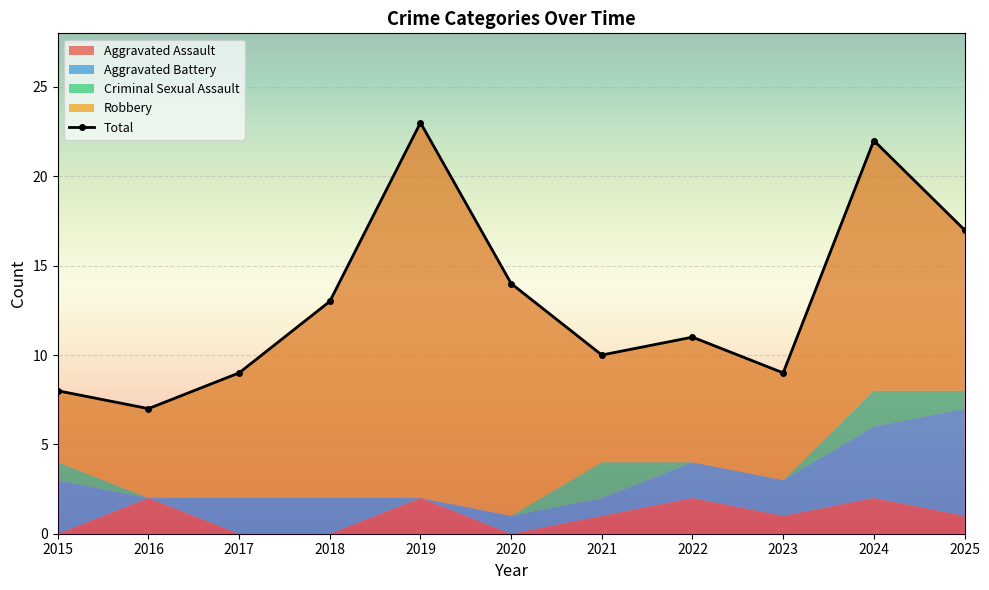

How many lines are shown in the chart?

1